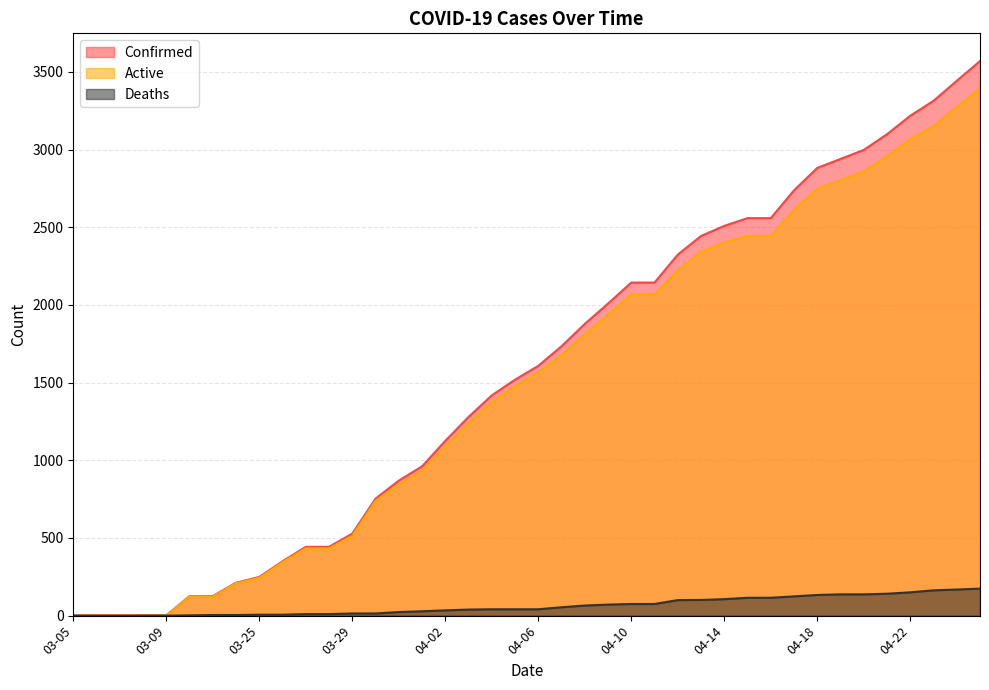

At how many categories does at least one series exceed 2336?

13